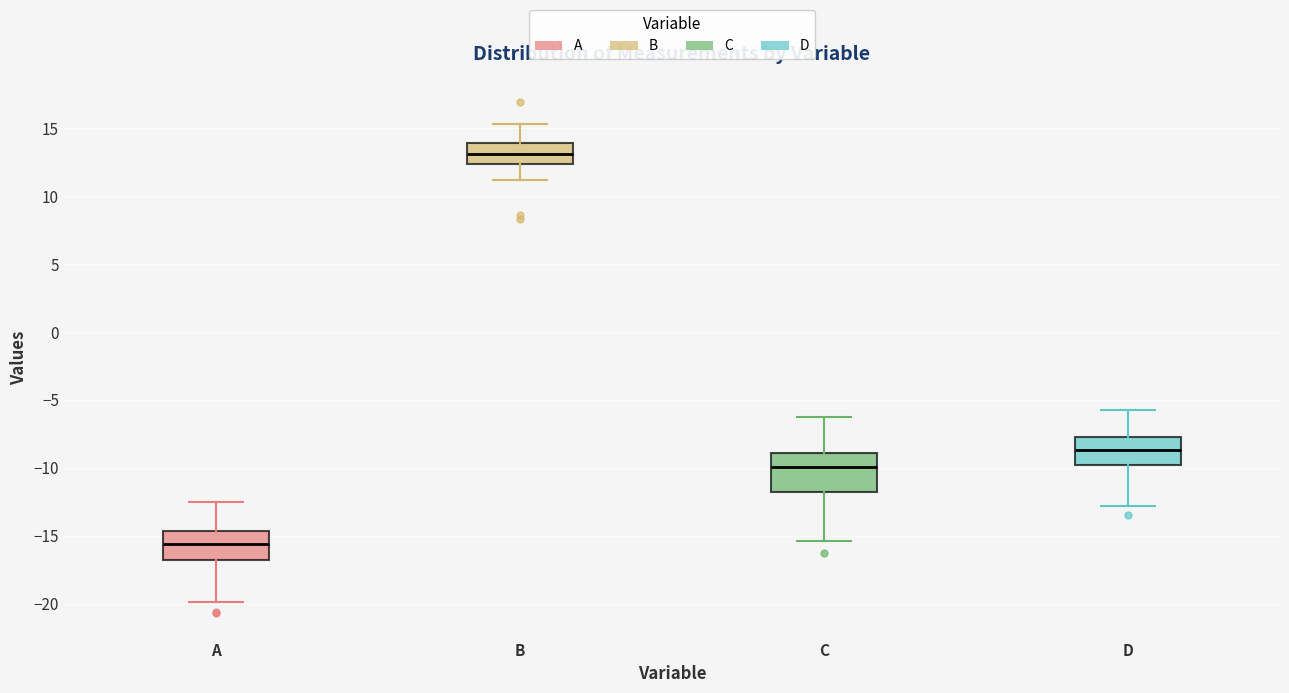

Reading left to right, read every box against the y-axis: the position of its median line, the range the box covers, and the ends of its whiskers. The values are not printed on the chart, so give them approximately, as read against the axis.

A: median -15.5, box -17.0 to -14.5, whiskers -20.0 to -12.5
B: median 13.0, box 12.5 to 14.0, whiskers 11.0 to 15.5
C: median -10.0, box -12.0 to -9.0, whiskers -15.5 to -6.0
D: median -8.5, box -10.0 to -7.5, whiskers -13.0 to -5.5